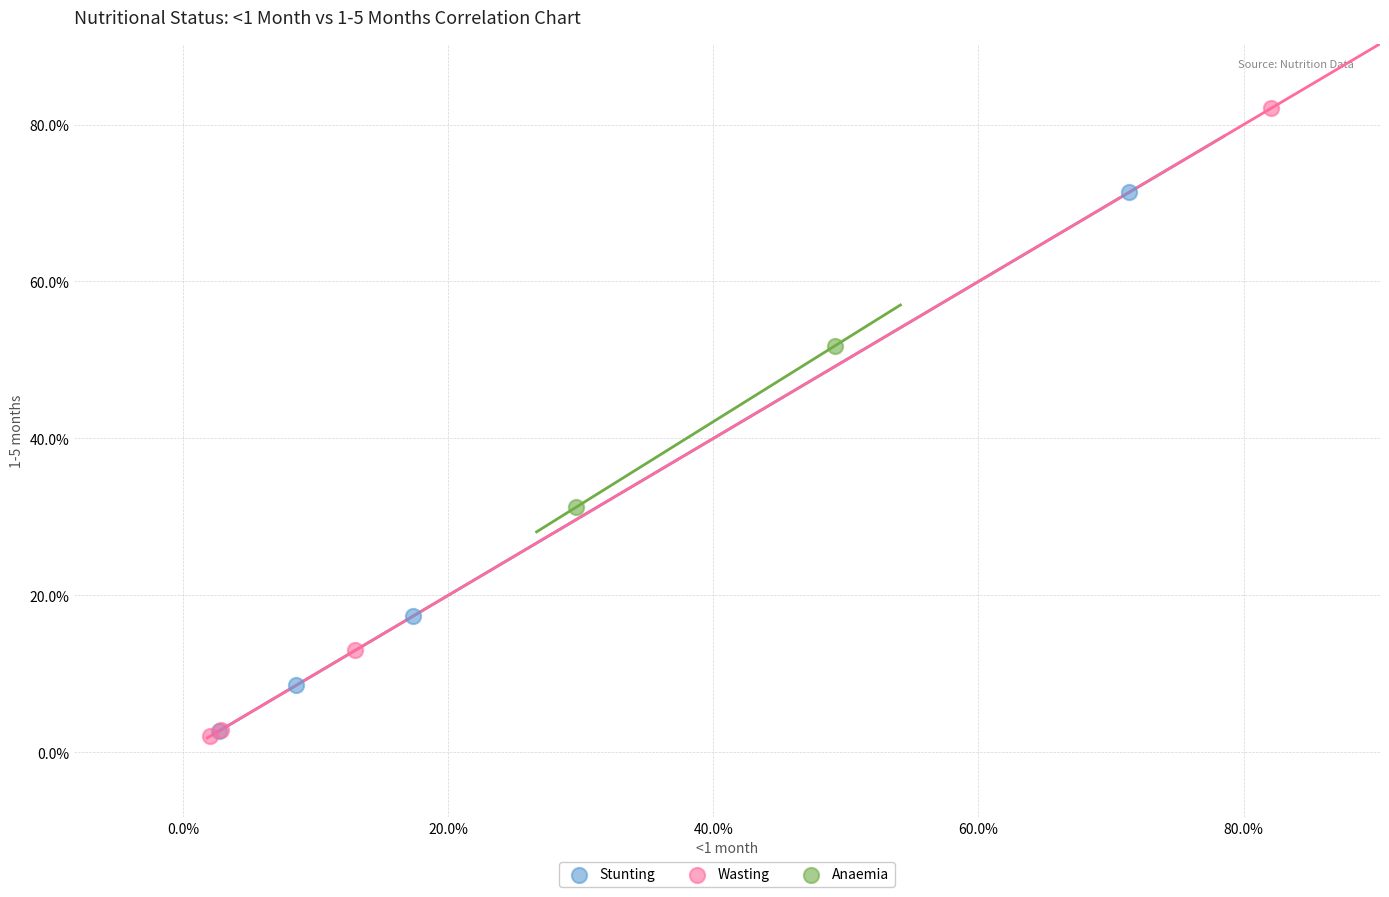

What are all the series names shown in the legend?

Stunting, Wasting, Anaemia